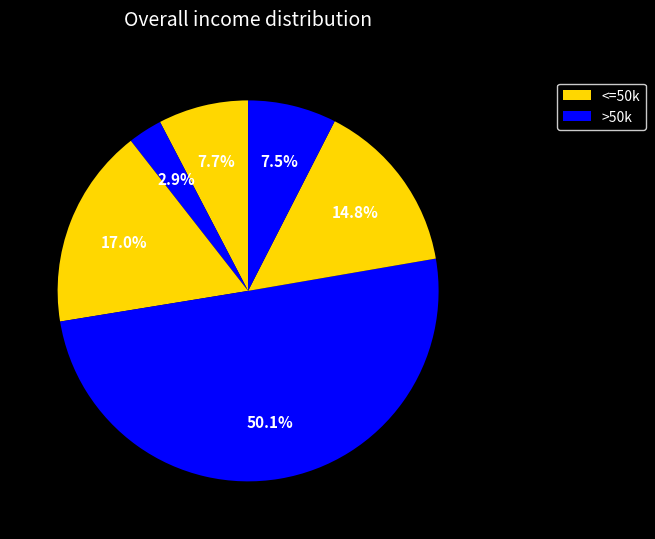

How many slices are in this pie chart?

6